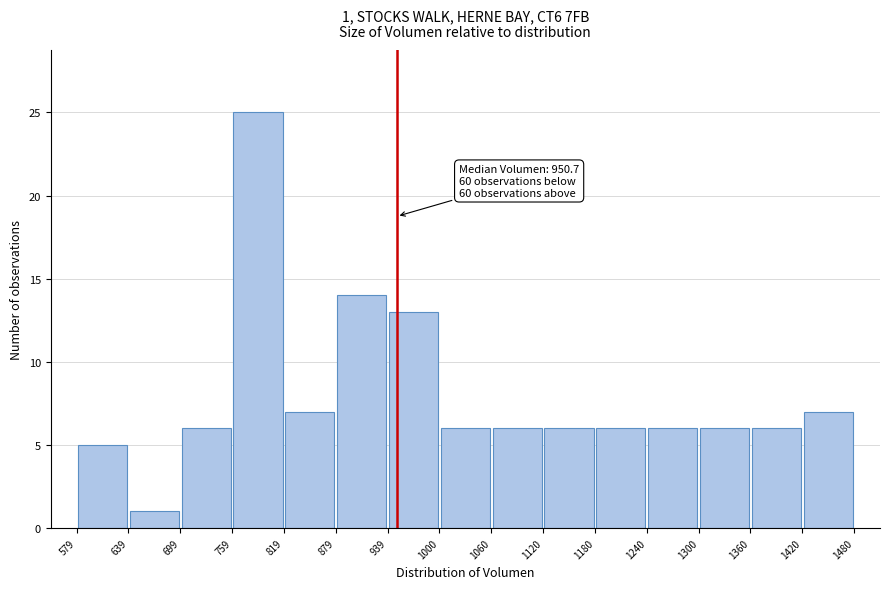

Which range on the x-axis has the tallest bar?

759 to 819